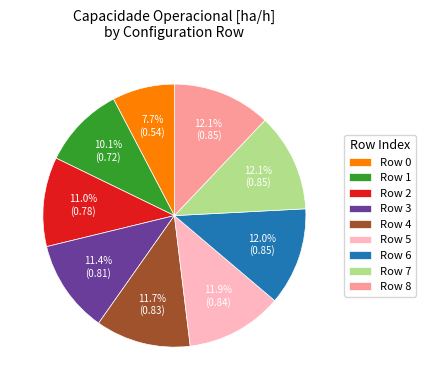

Does any single category account for the majority?

No